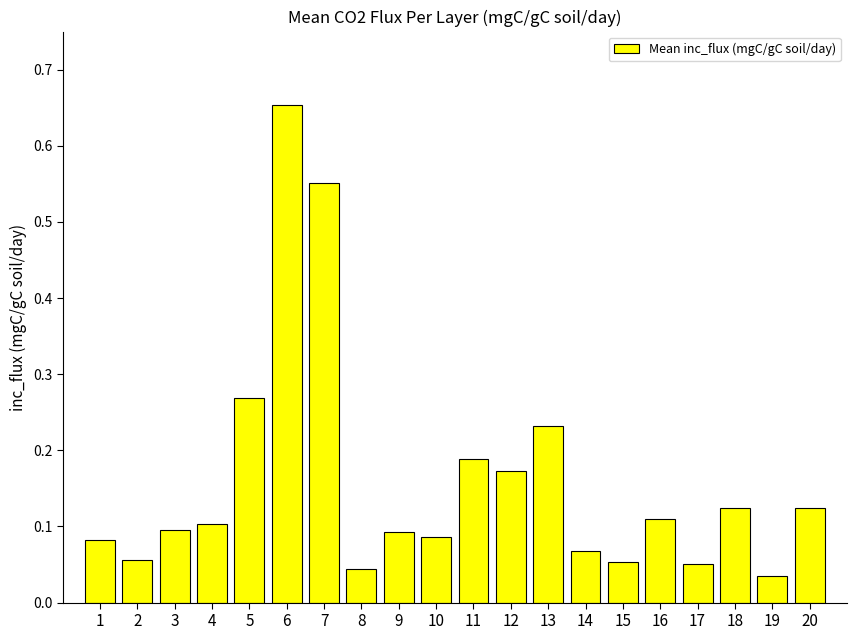

What is the difference between the second highest and minimum values?

0.5